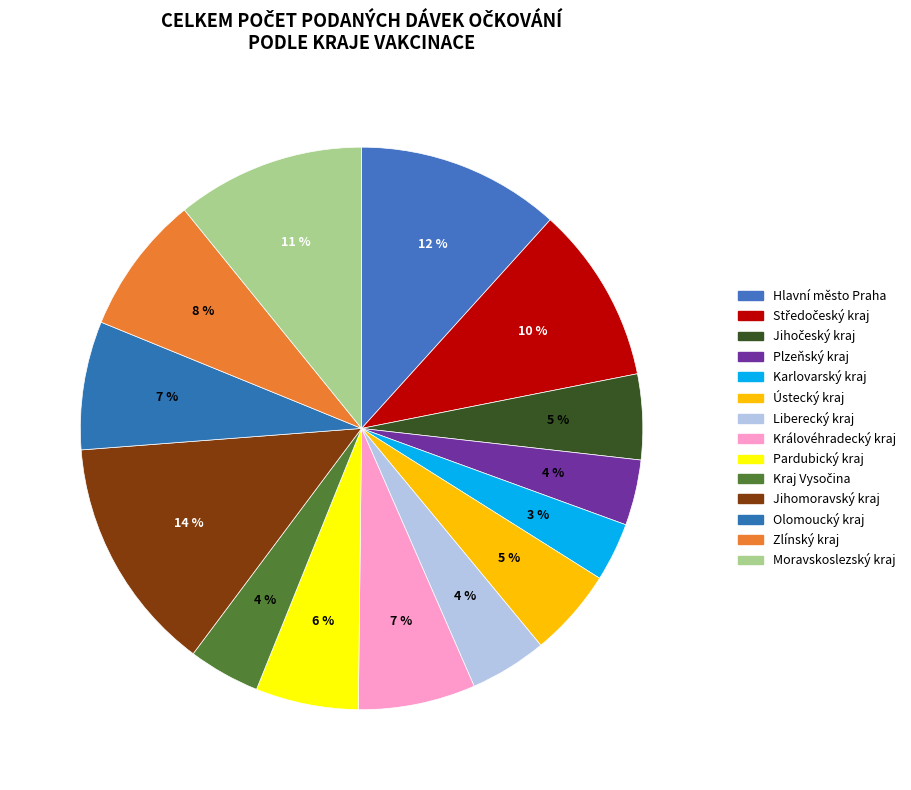

Does Pardubický kraj account for over 50% of the chart?

No